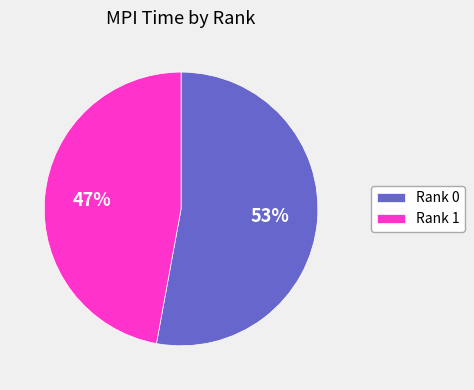

How many segments does this pie chart have?

2